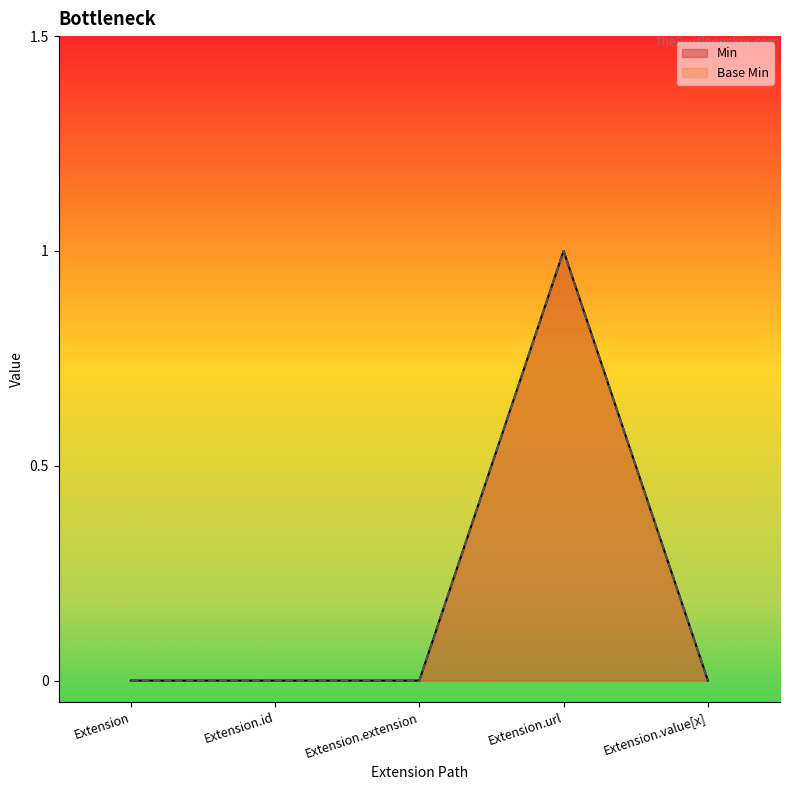

At how many categories does at least one series exceed 0?

1